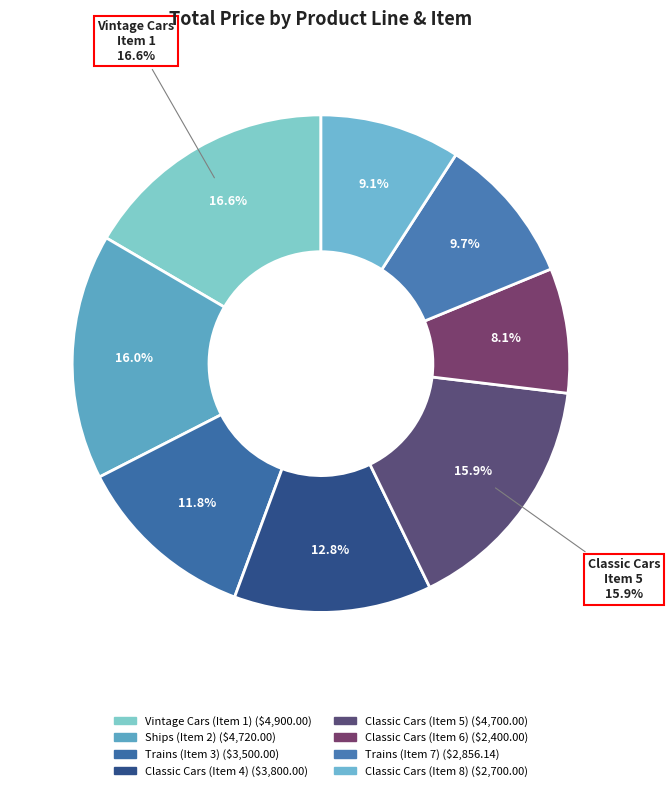

Is it true that Classic Cars
(Item 5) is 24% of the pie?

False